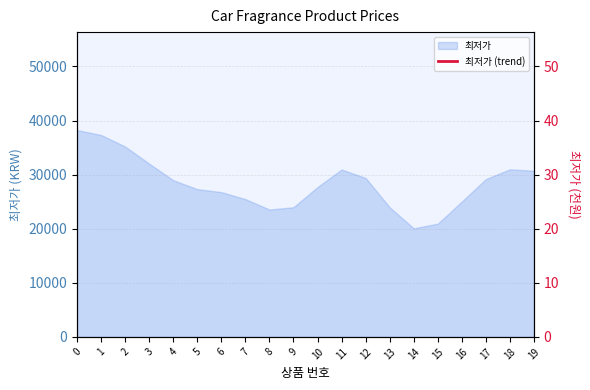

What is the sum of all values?

567699